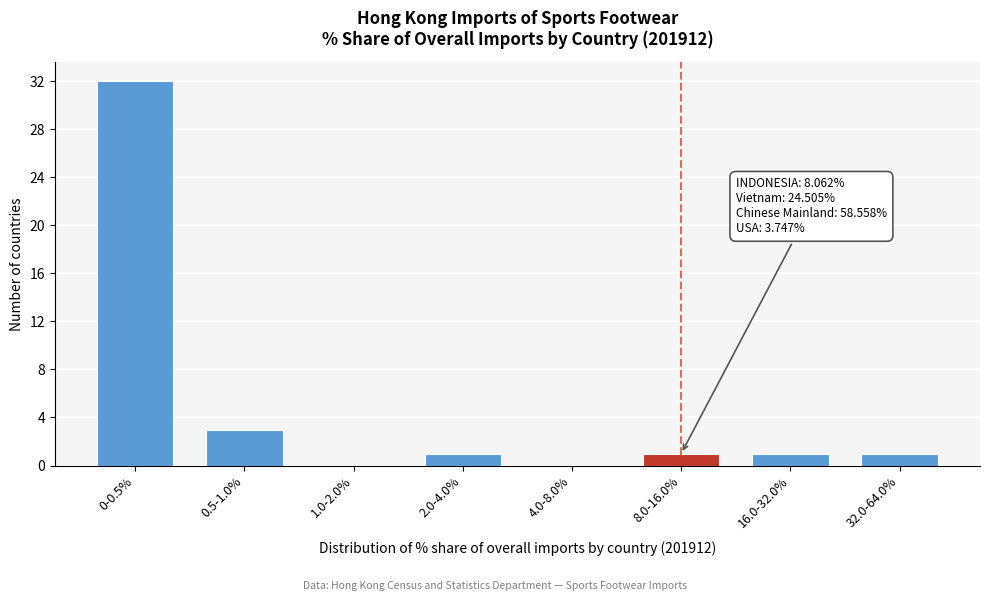

Reading right to left, list all the values displayed in this chart.

32.0-64.0%=1	16.0-32.0%=1	8.0-16.0%=1	4.0-8.0%=0	2.0-4.0%=1	1.0-2.0%=0	0.5-1.0%=3	0-0.5%=32